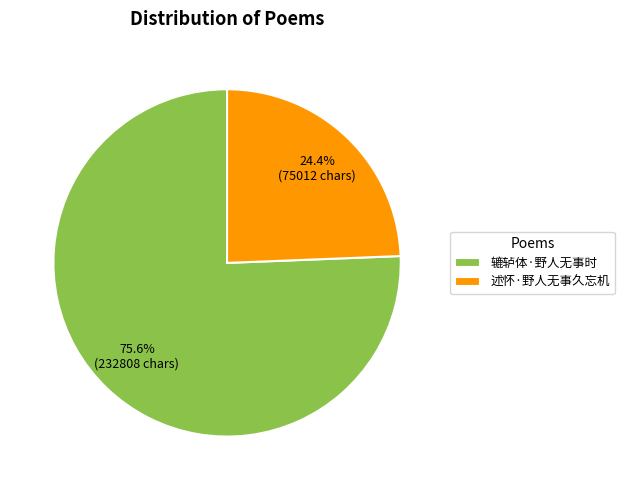

What percentage is the 辘轳体·野人无事时 slice, to the nearest percent?

76%